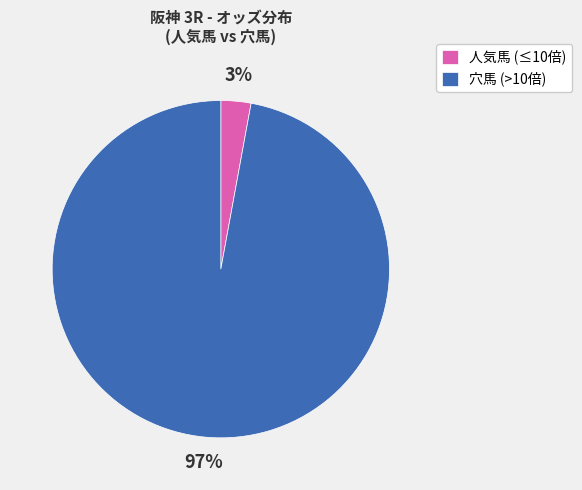

How many segments does this pie chart have?

2